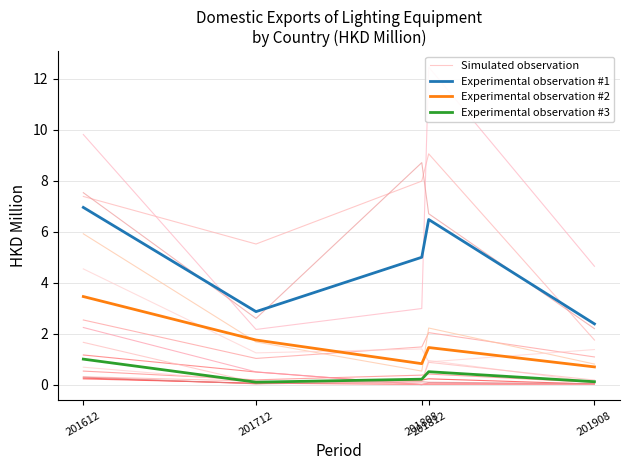

True or false: Simulated observation has a value of 5.1 at 201612.

False